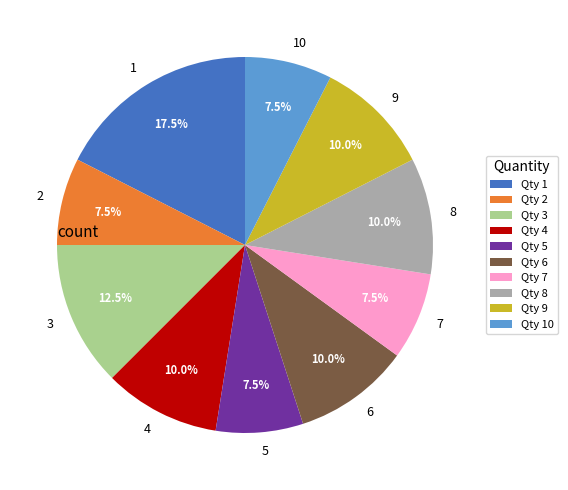

Count the number of slices in the pie.

10